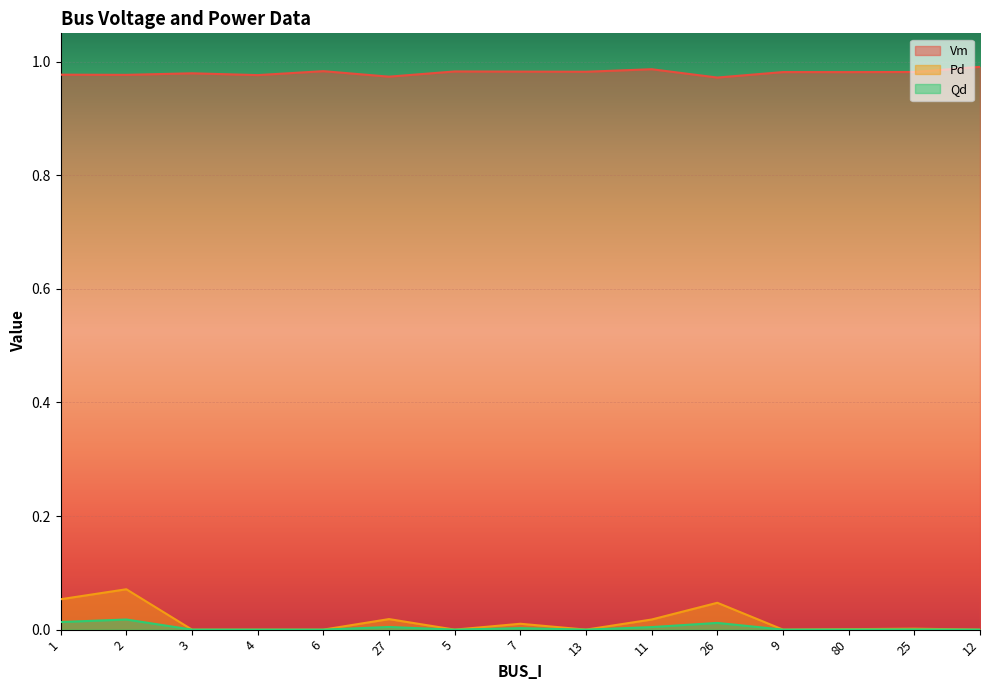

How many interior local peaks does the Qd series have?

5